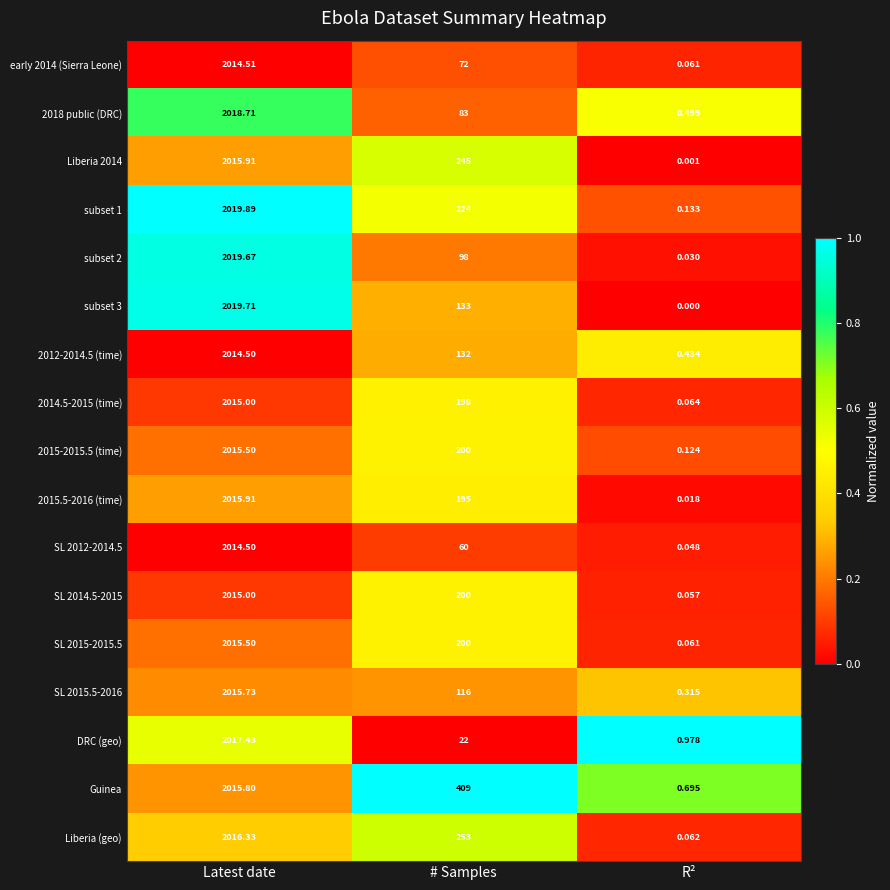

Where is subset 1 nearest to the value 1010?

# Samples